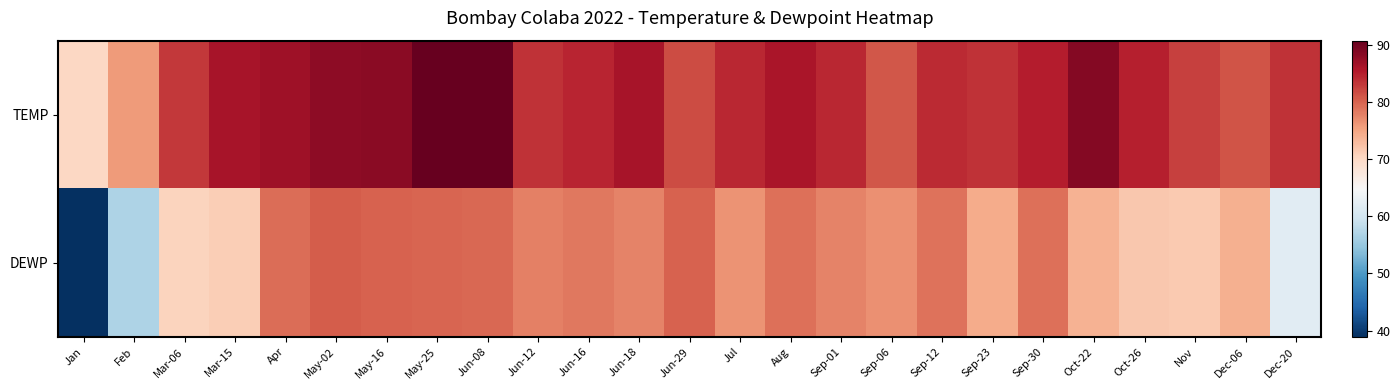

What is the difference between the highest and lowest values at Oct-26?

13.2